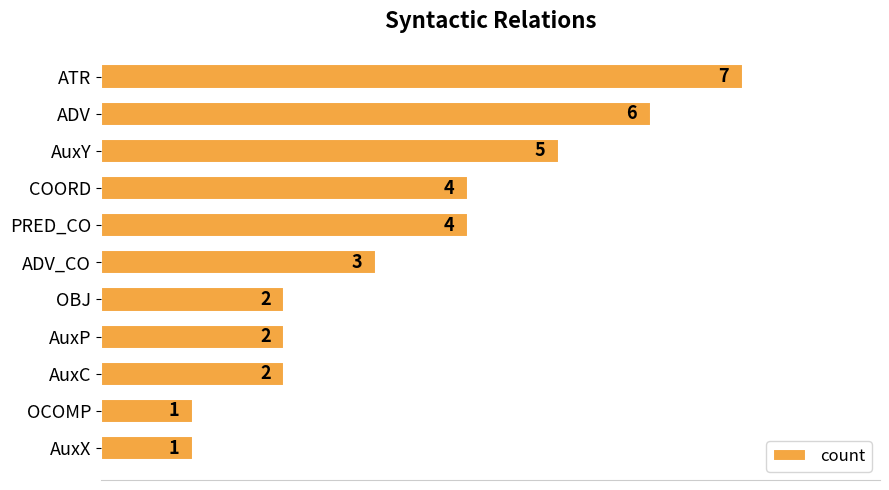

What is the change in value from PRED_CO to OCOMP?

-3